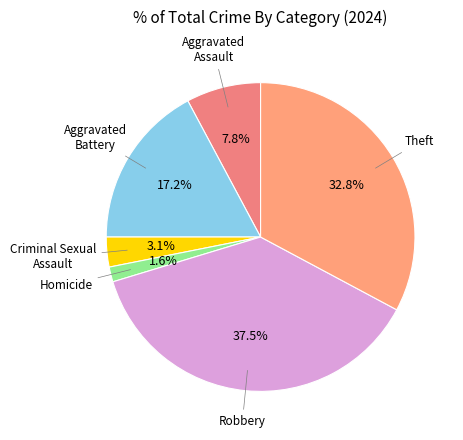

To the nearest percent, what is the average slice percentage?

17%